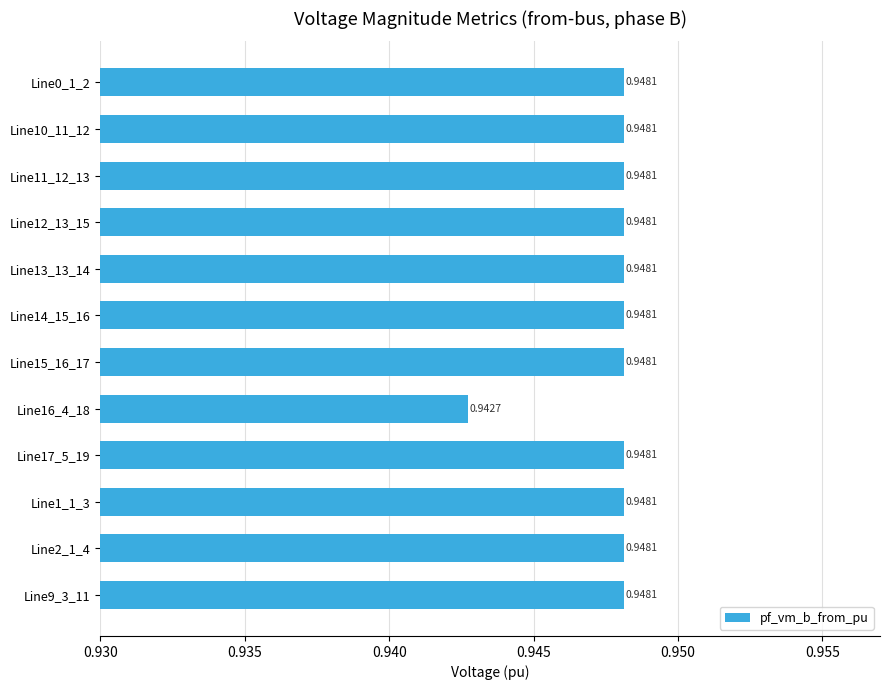

What is the sum of the values at Line11_12_13 and Line2_1_4?

1.9